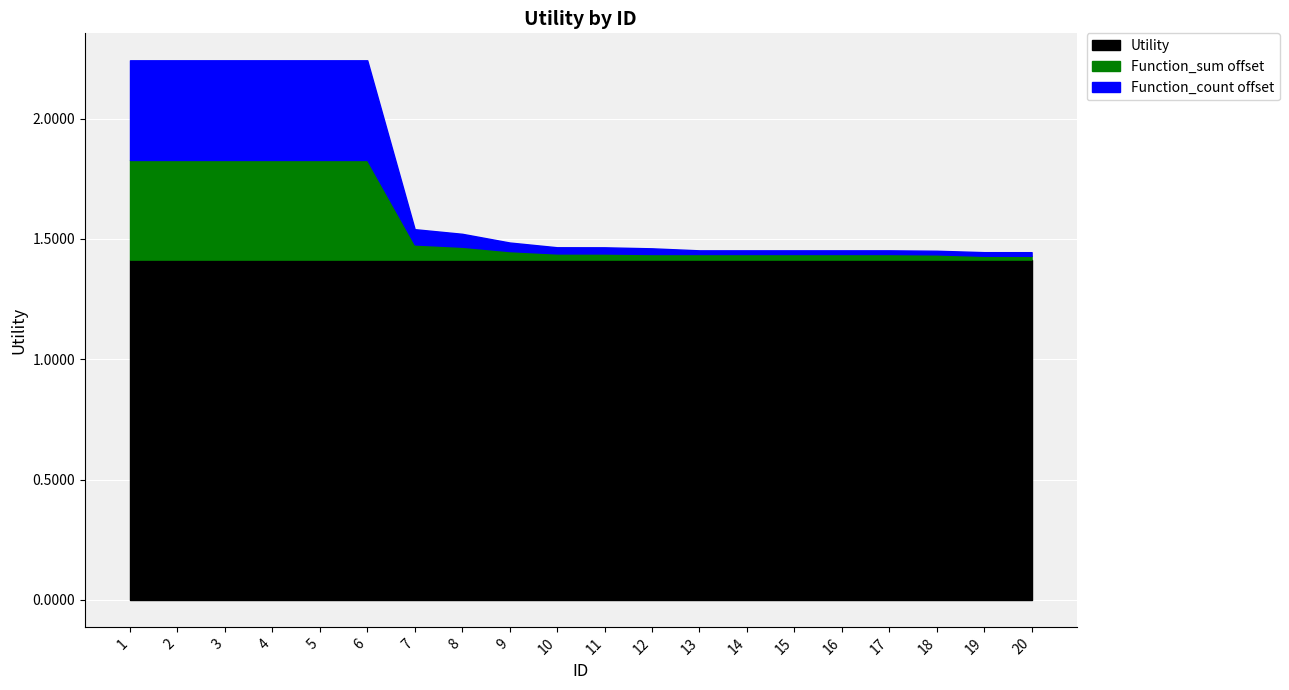

Which category has the lowest value in the Utility series?

1